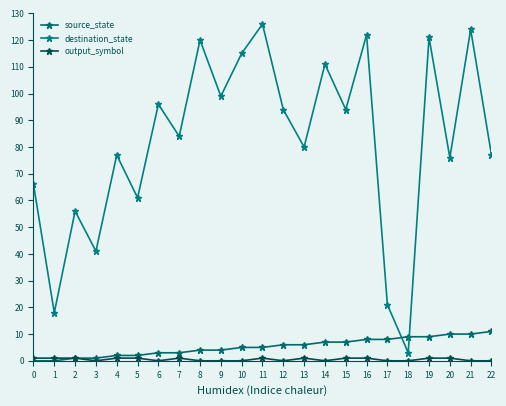

Does the chart have visible grid lines?

No